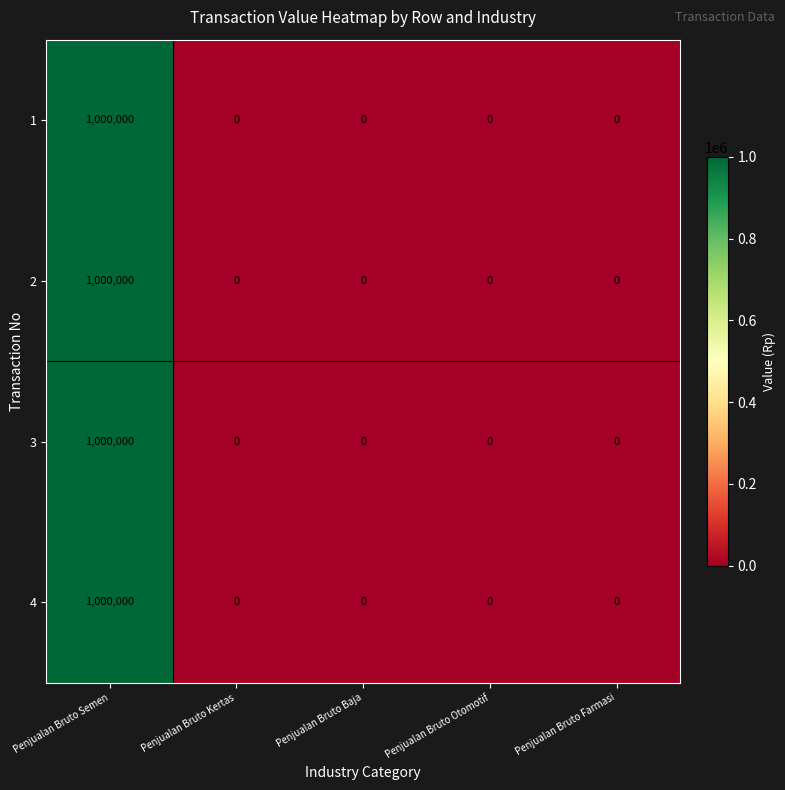

Reading right to left, extract all data points from this chart.

1: 0	0	0	0	1000000
2: 0	0	0	0	1000000
3: 0	0	0	0	1000000
4: 0	0	0	0	1000000